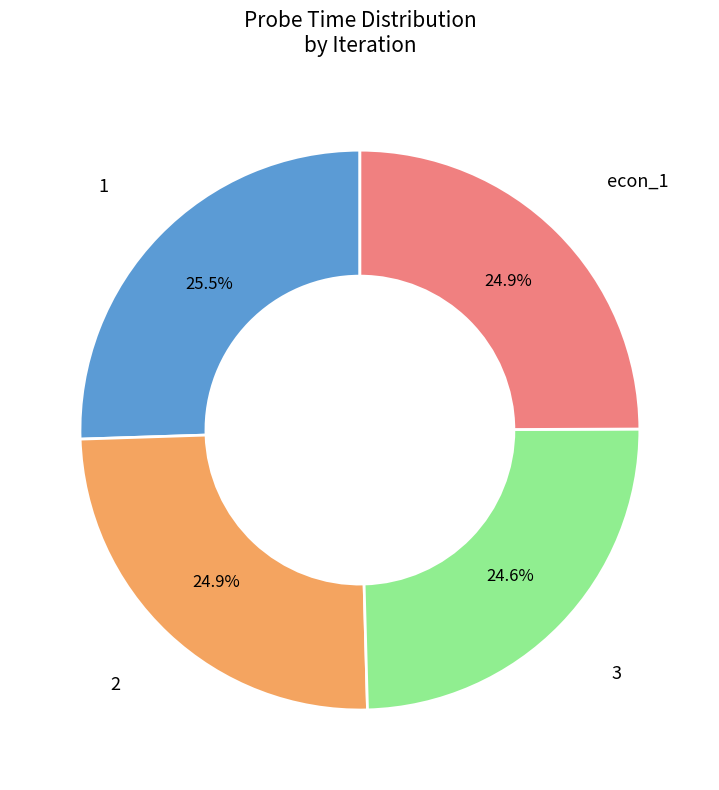

Is there any slice that represents more than half of the pie?

No